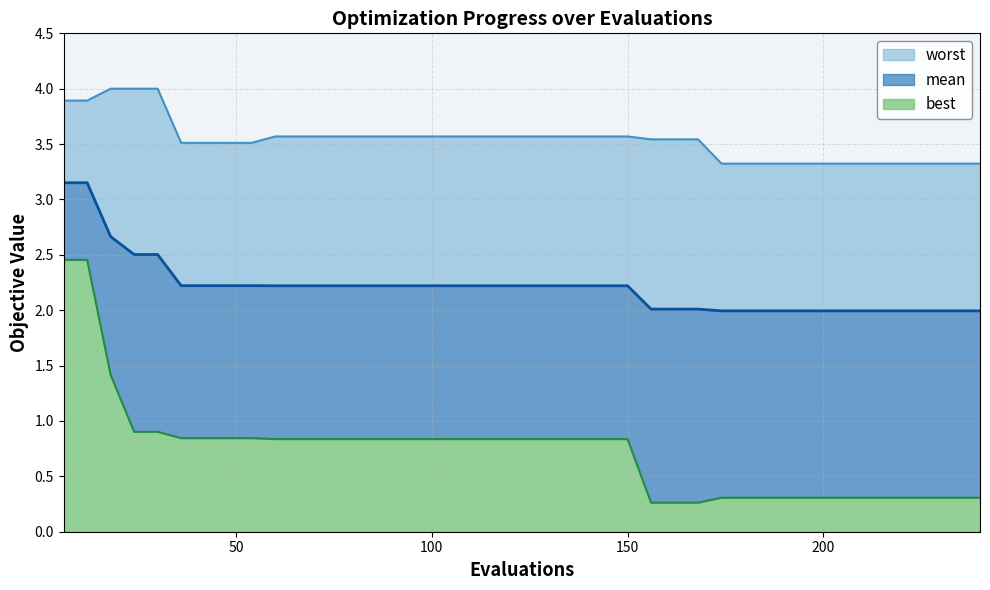

True or false: best and mean cross at least once.

False